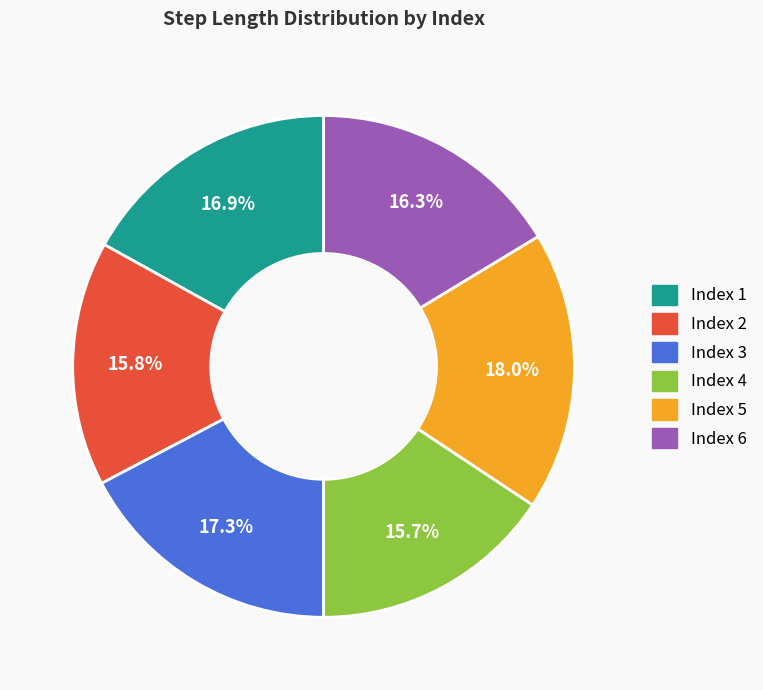

Is the sum of Index 1 and Index 4 greater than half?

No